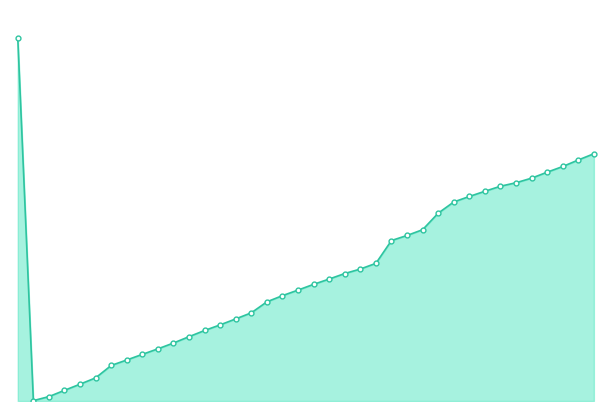

Does the chart have visible grid lines?

No